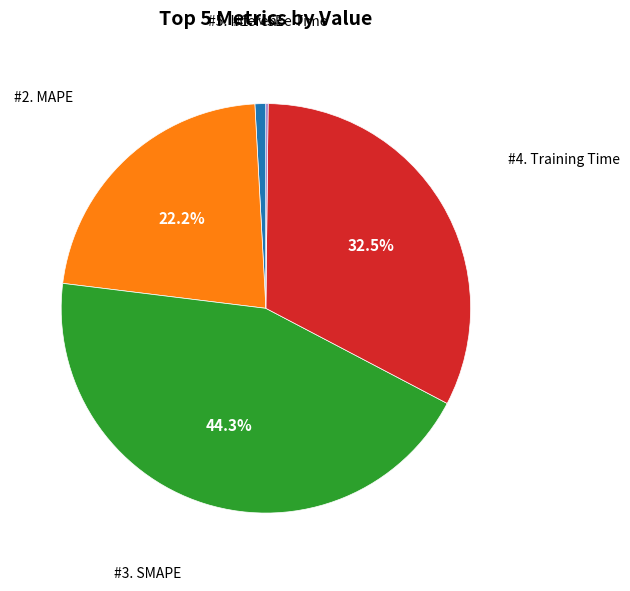

Is there a majority slice in this chart?

No